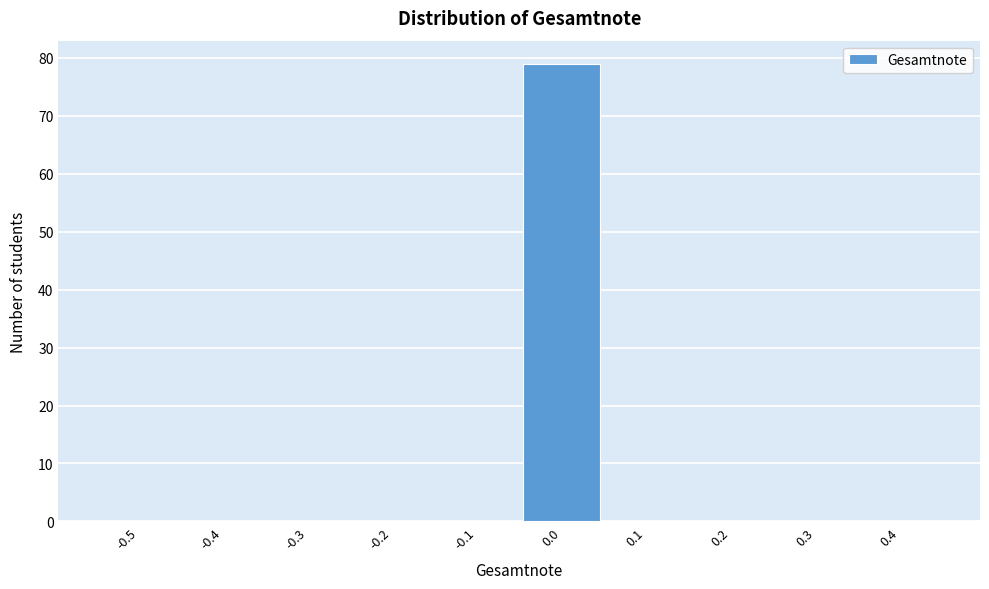

Reading left to right, extract all data points from this chart.

-0.5=0	-0.4=0	-0.3=0	-0.2=0	-0.1=0	0.0=79	0.1=0	0.2=0	0.3=0	0.4=0